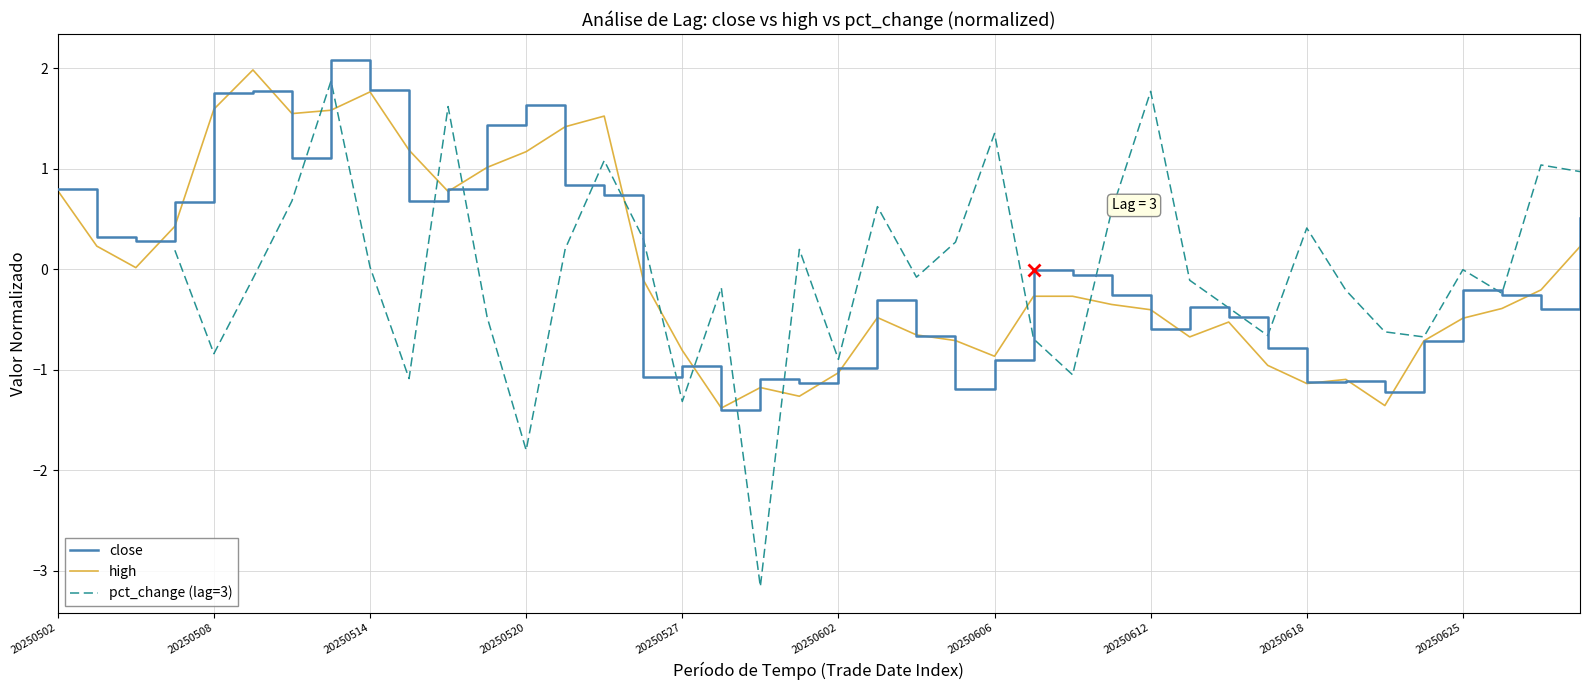

Is it true that close equals 1.6 at 20250520?

True